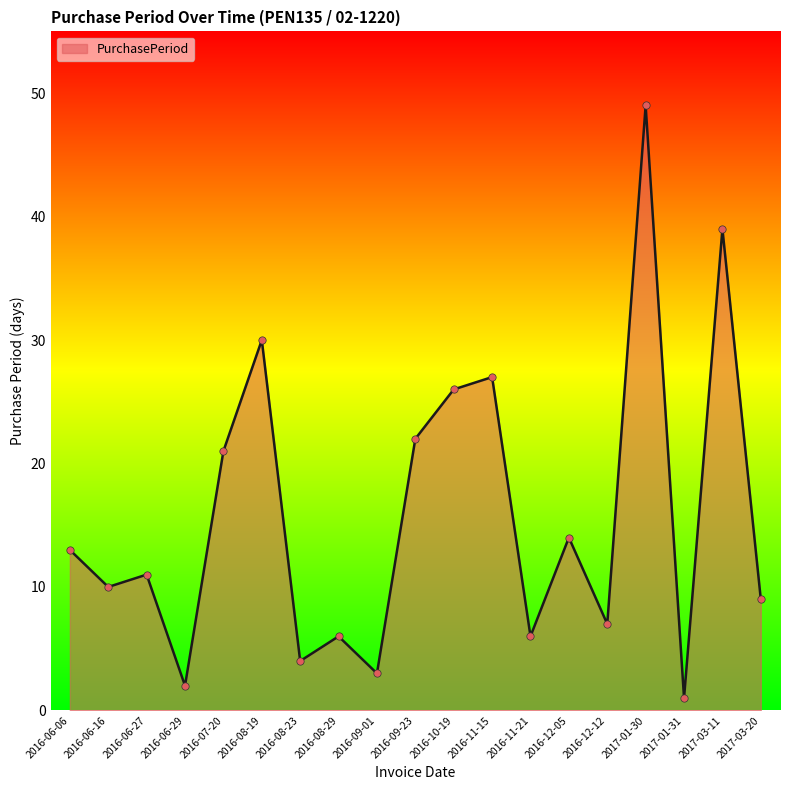

What is the change in value from 2016-08-19 to 2016-12-05?

-16